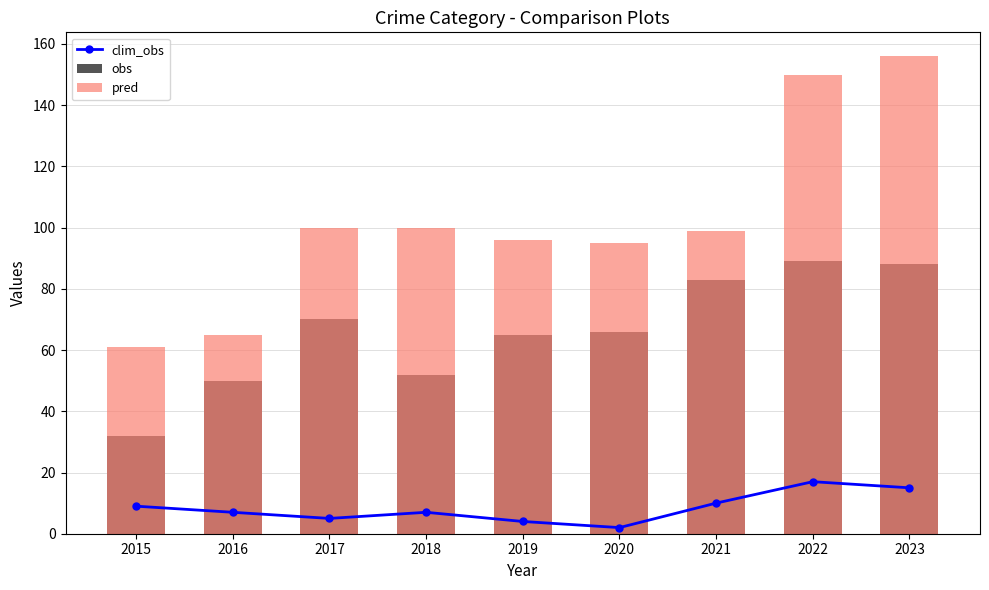

At which category does the chart reach its minimum across all series?

2020